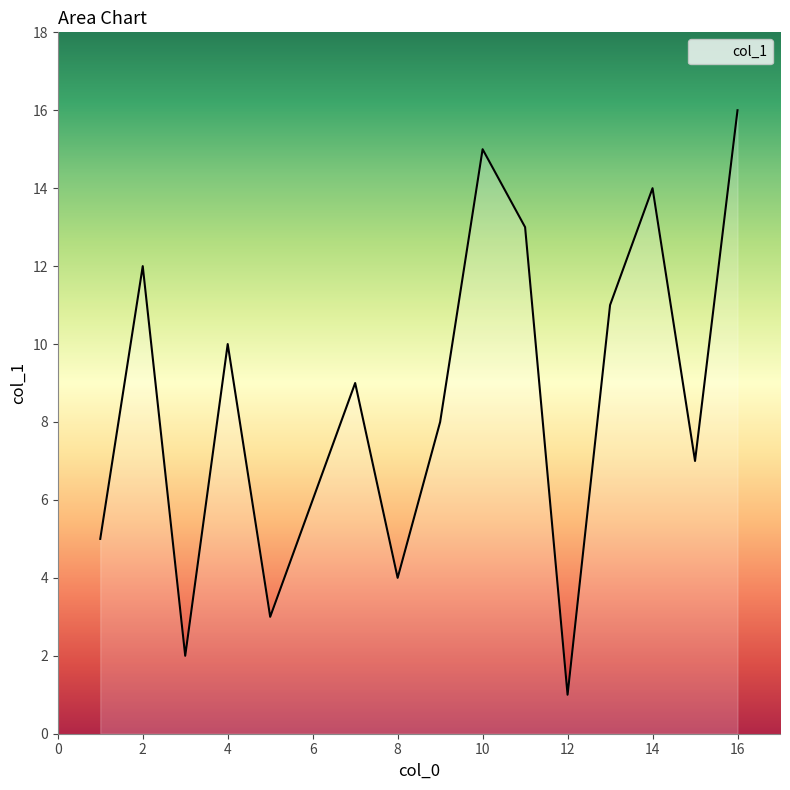

What is the minimum value shown in the chart?

1